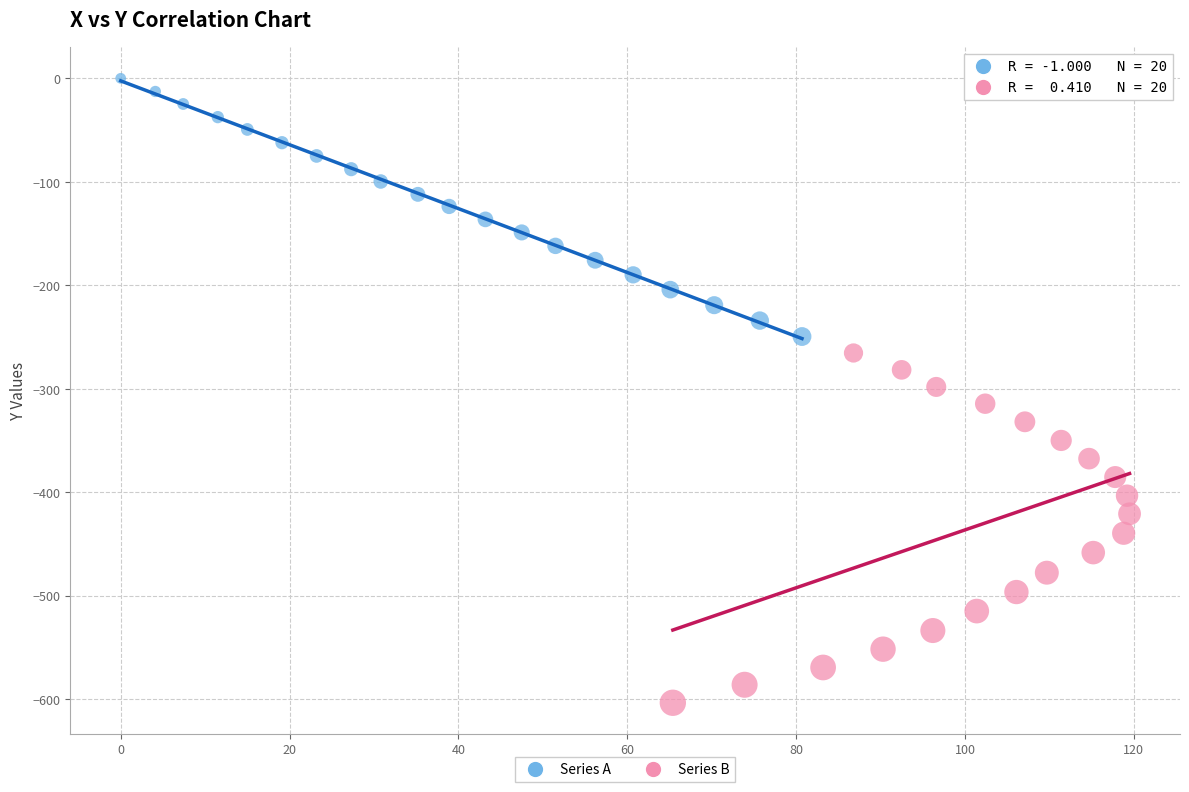

Which series has the largest Y range (max minus min)?

Series B